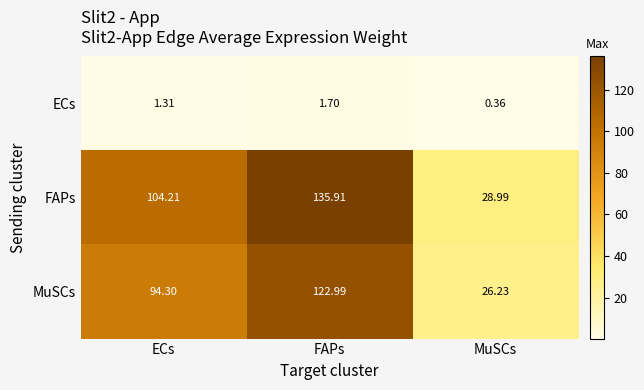

At which category does the chart reach its minimum across all series?

MuSCs